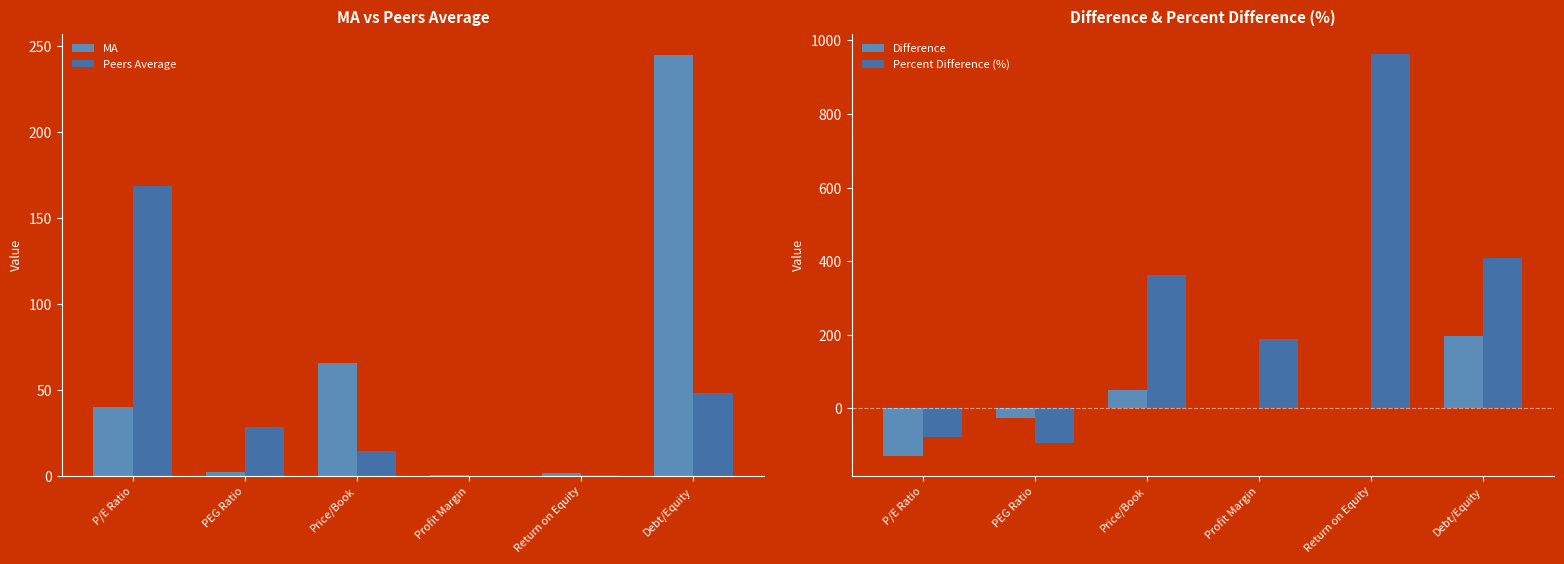

What is the difference between the Difference values at PEG Ratio and Return on Equity?

27.7